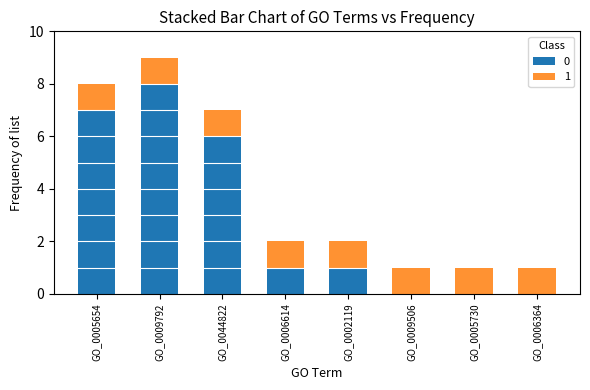

At which category is the sum across all series the highest?

GO_0009792